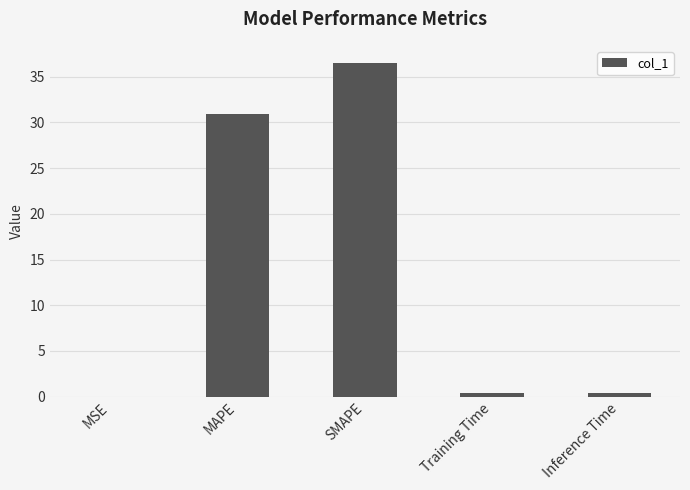

What is the difference between the values at MSE and MAPE?

30.9